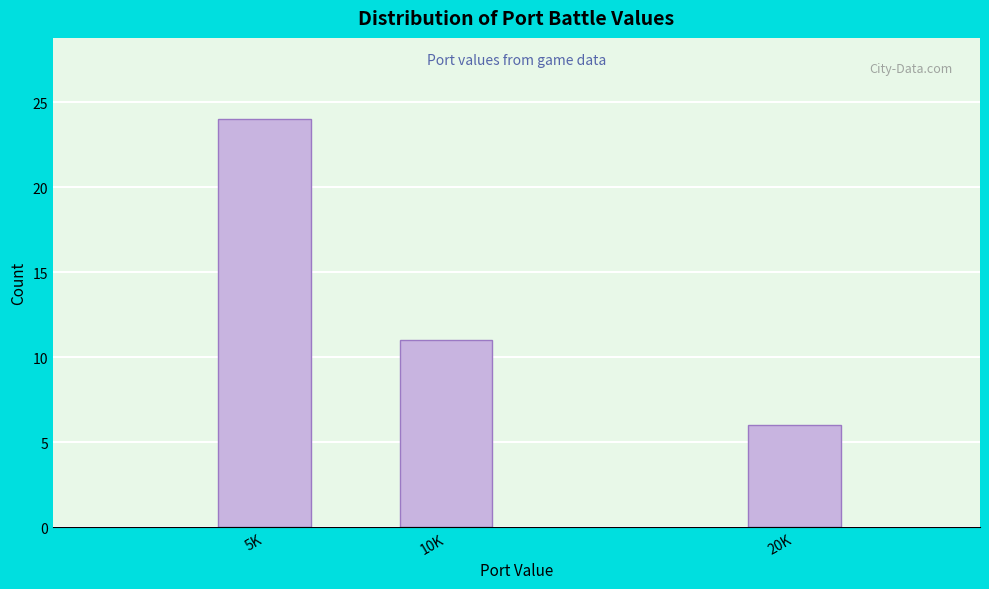

Reading left to right, what are all the values shown in this chart?

24	11	6